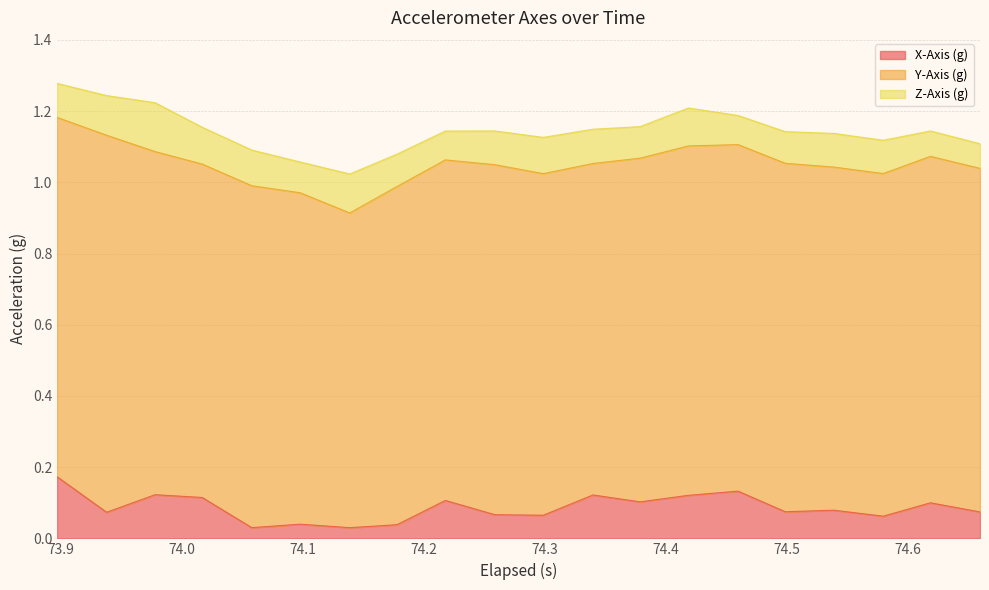

What is the difference between the maximum and second lowest values in the Y-Axis (g) series?

0.1